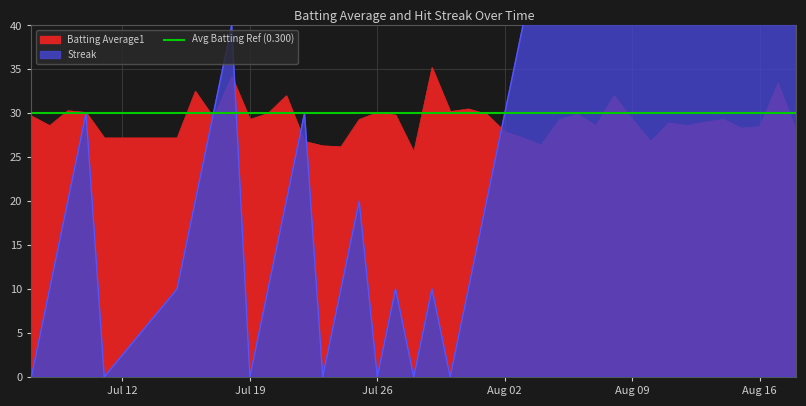

What position from the right is 2010-08-11?

8